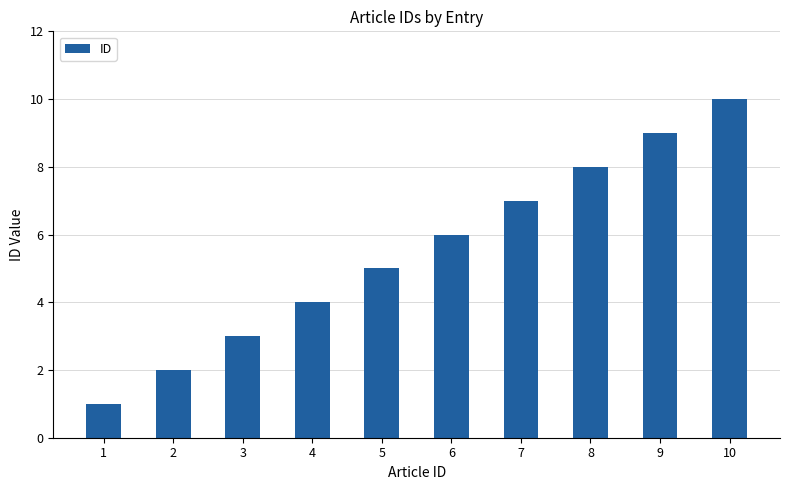

What is the difference between the values at 9 and 5?

4